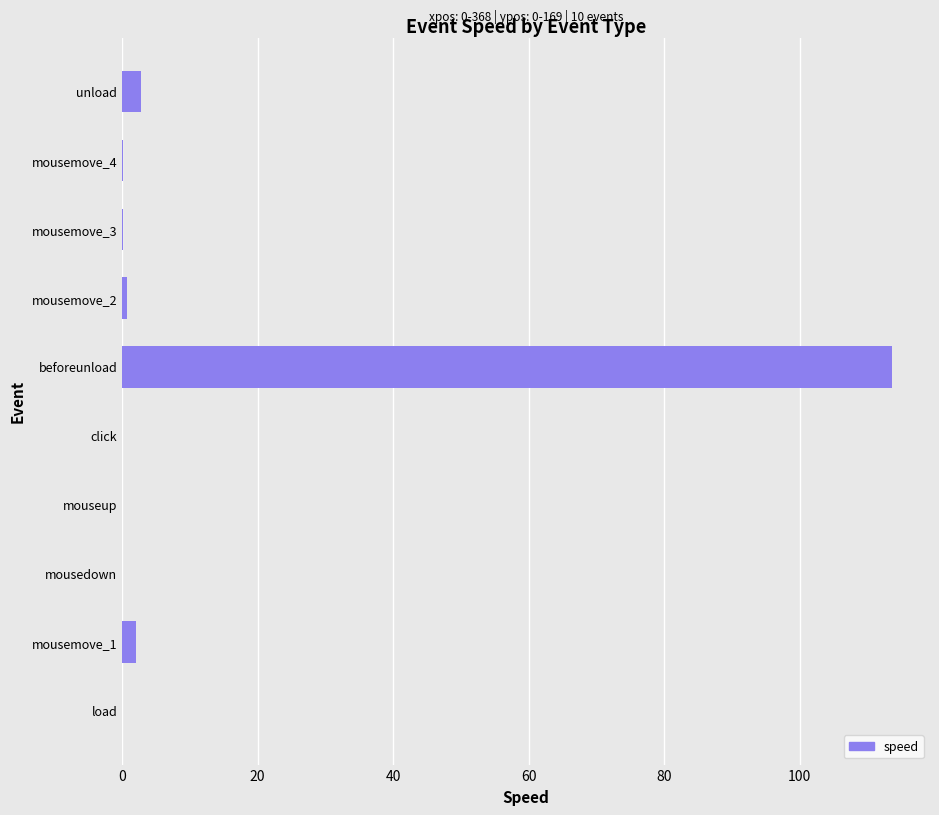

What is the maximum value shown in the chart?

113.6